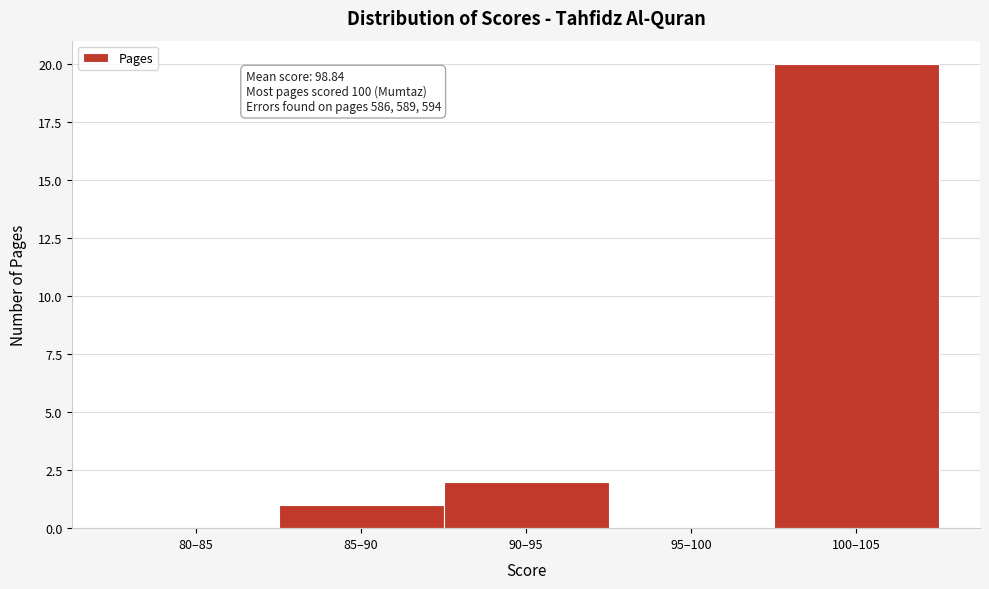

Reading left to right, extract all data points from this chart.

80–85=0	85–90=1	90–95=2	95–100=0	100–105=20